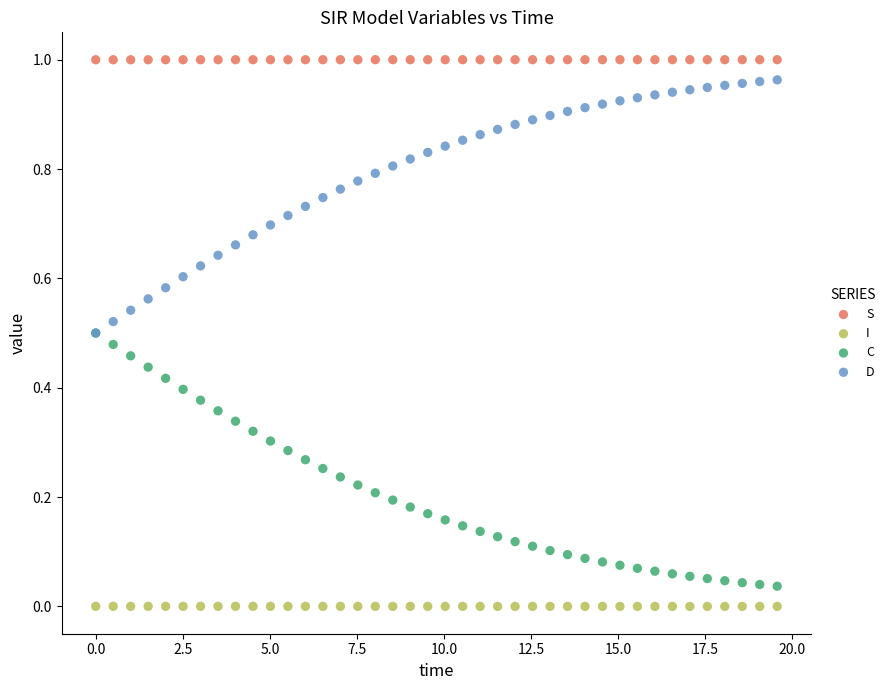

What are all the series names shown in the legend?

S, I, C, D